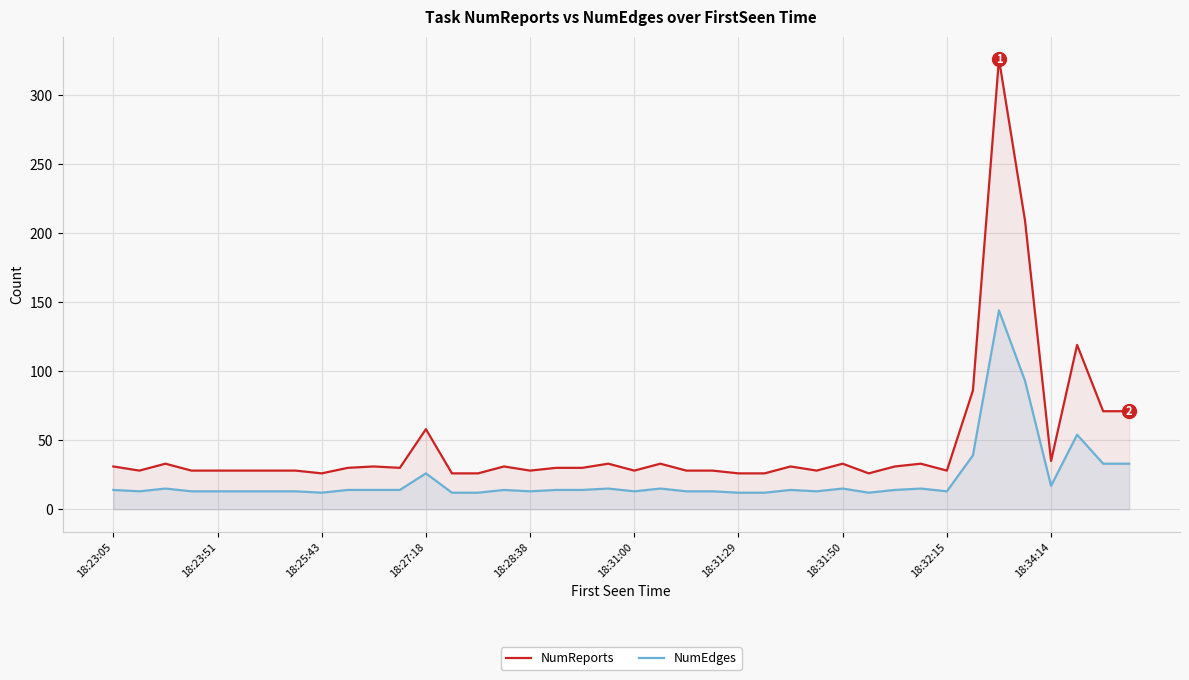

What is the approximate value of NumEdges at 34?

144